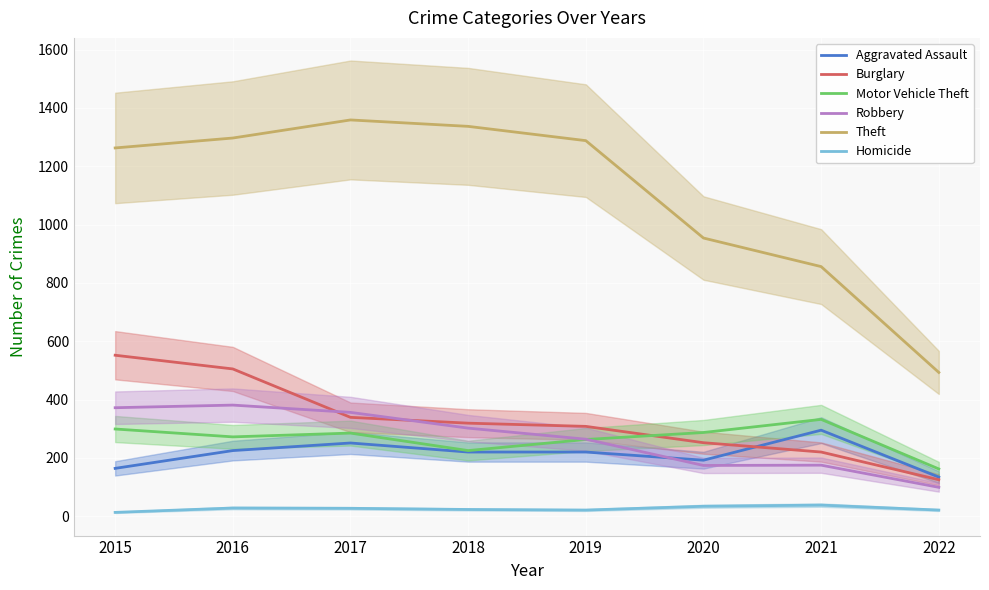

The value of Motor Vehicle Theft at 2015 is 299. True or false?

True